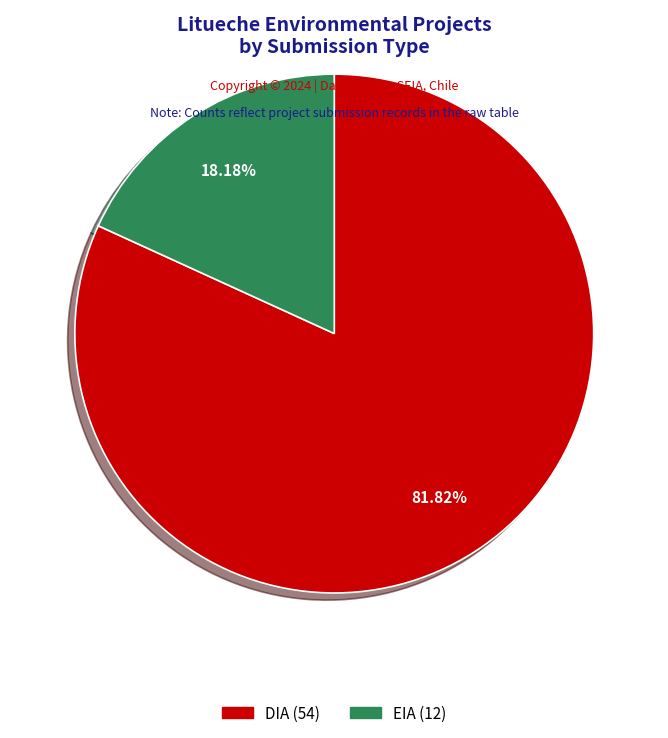

Combined, what portion of the pie is DIA and EIA?

100.0%